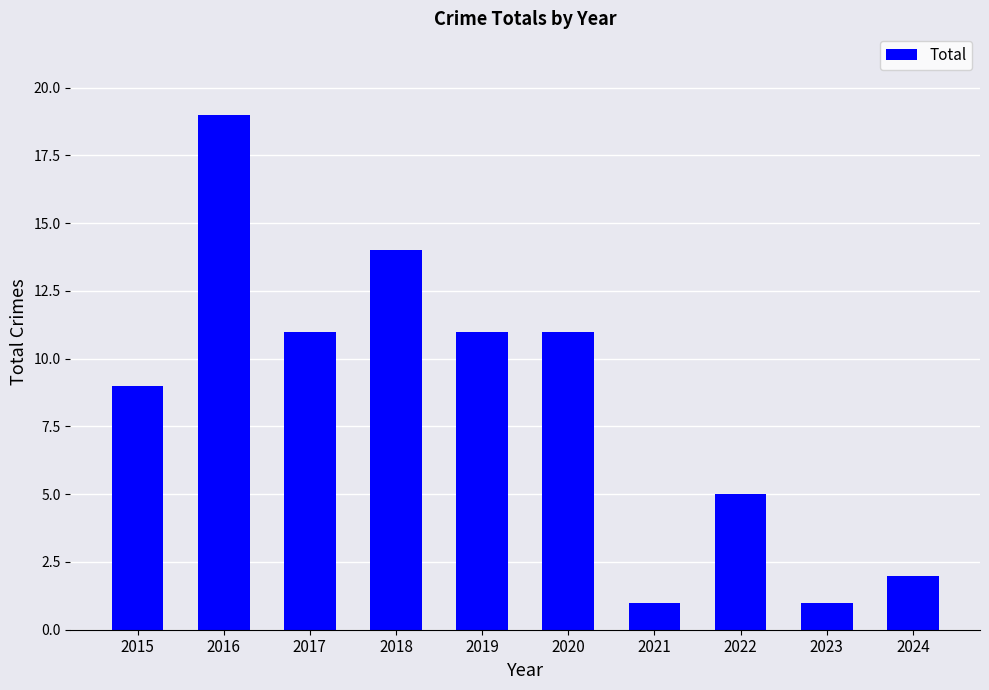

What is the change in value from 2016 to 2023?

-18